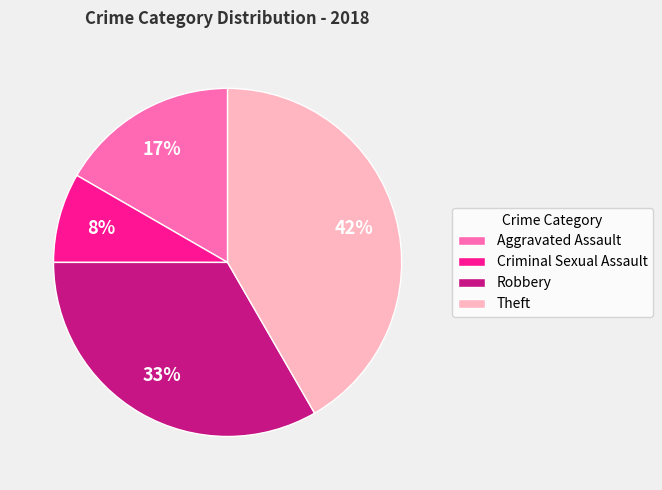

Which has a higher value, Criminal Sexual Assault or Robbery?

Robbery